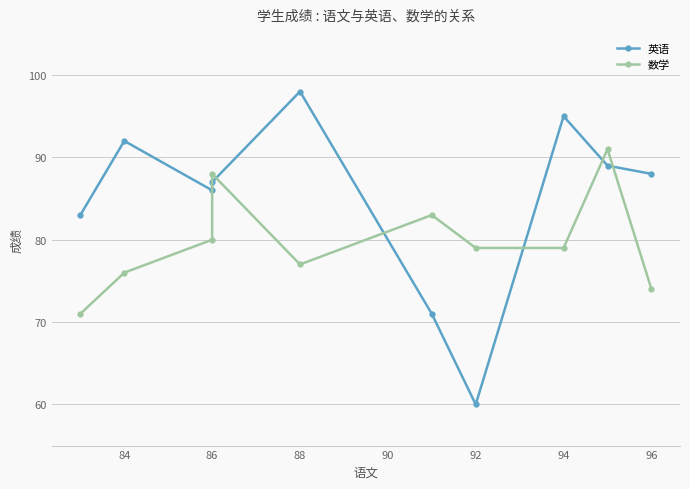

How many categories are shown in the chart?

10